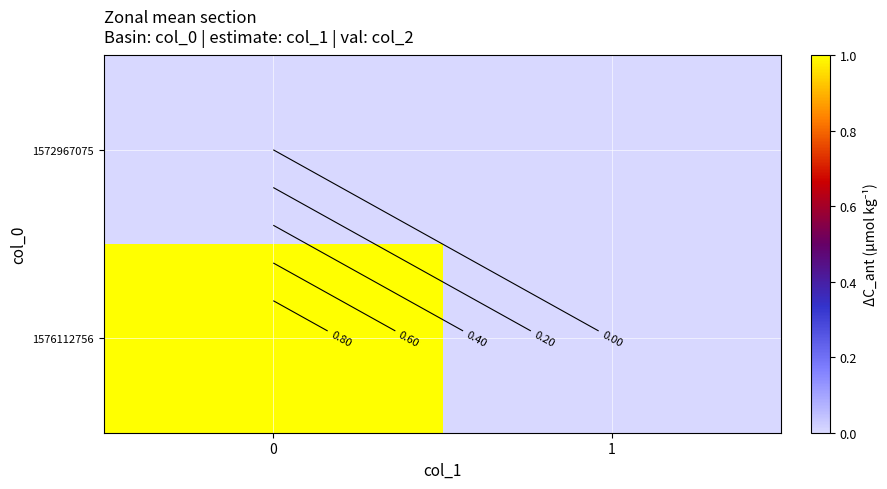

True or false: 1576112756 has a value of 0 at 0.

False